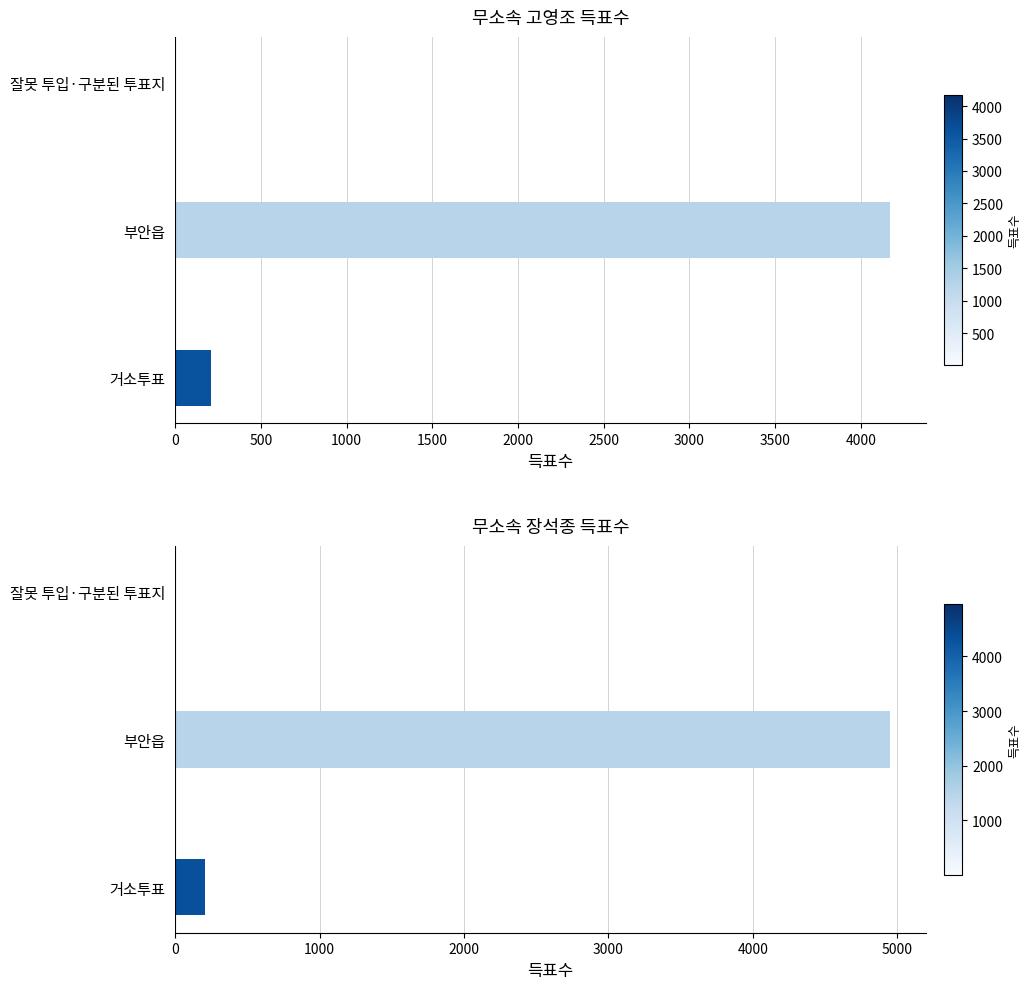

How many series are shown in this chart?

2